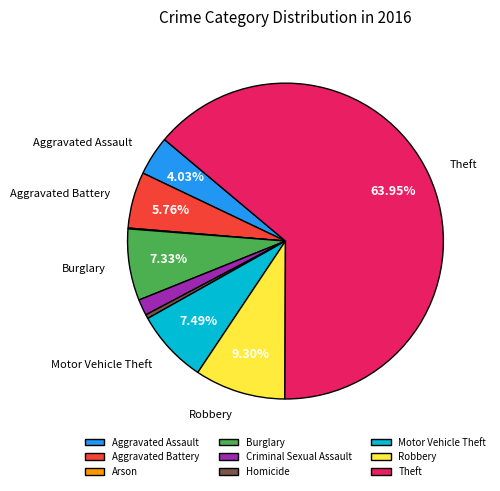

Which category has the biggest portion of the pie?

Theft